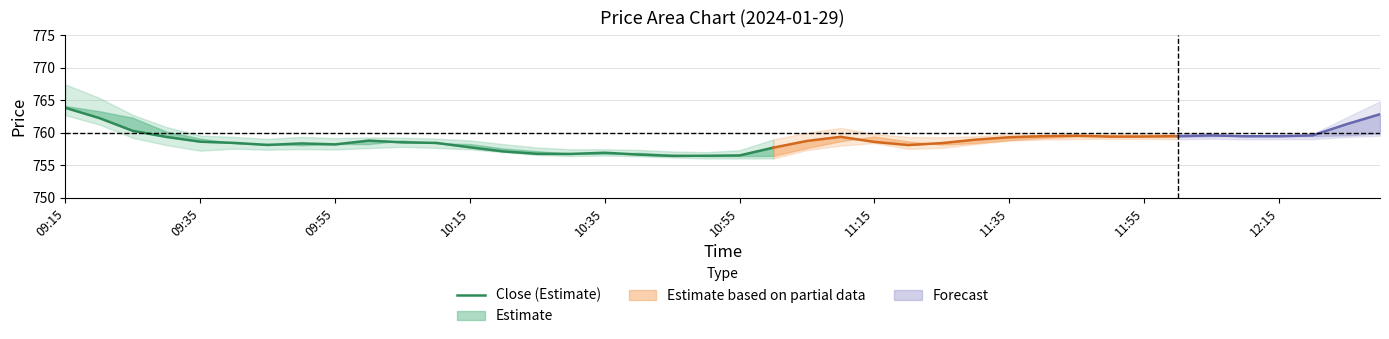

Does the chart display data point markers on the line(s)?

No